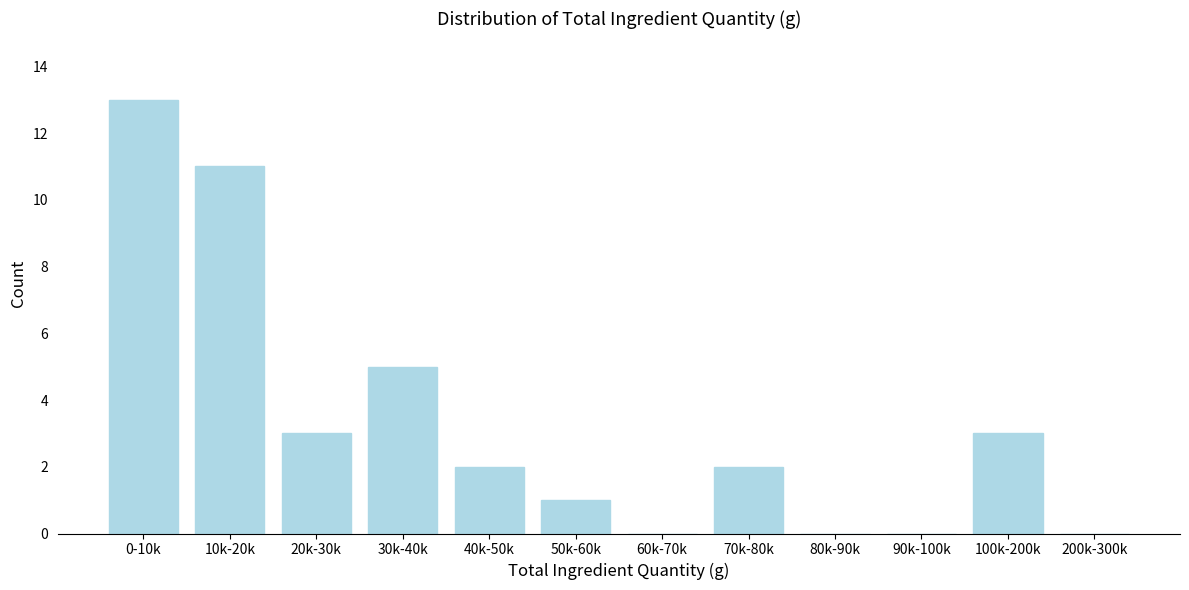

Reading right to left, transcribe all the data shown in this chart.

200k-300k=0	100k-200k=3	90k-100k=0	80k-90k=0	70k-80k=2	60k-70k=0	50k-60k=1	40k-50k=2	30k-40k=5	20k-30k=3	10k-20k=11	0-10k=13